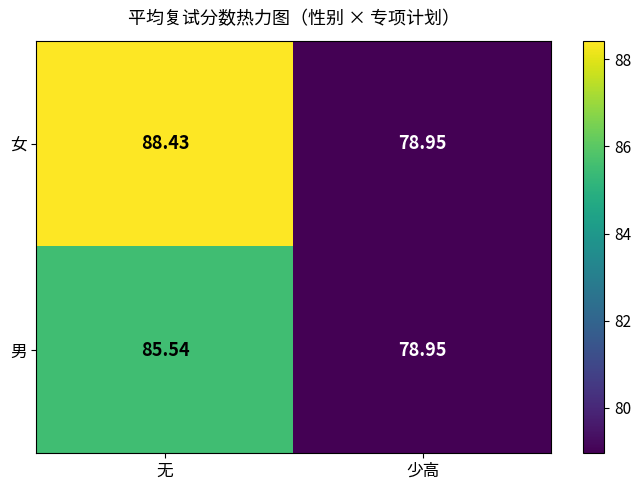

List the series in order of their overall mean, highest first.

女, 男